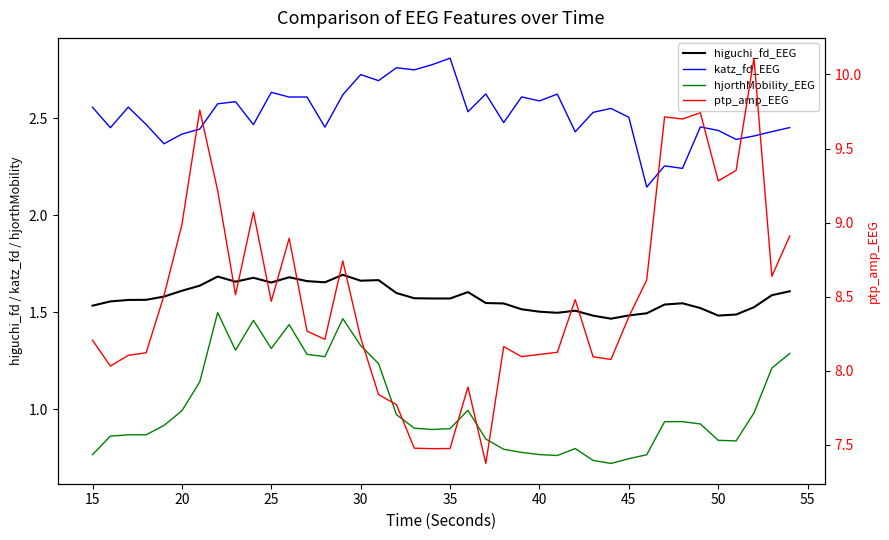

Which series has the largest total across all categories?

ptp_amp_EEG